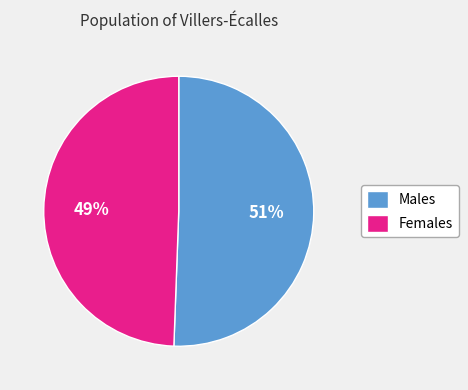

How many segments does this pie chart have?

2